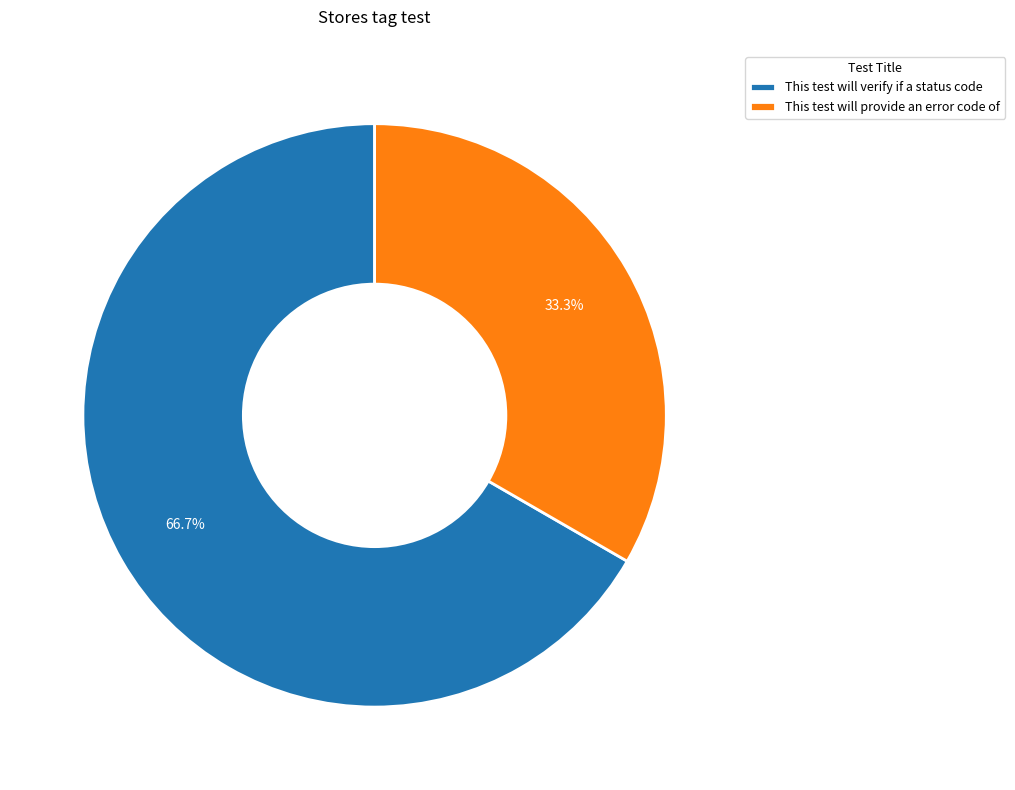

Does This test will provide an error code of represent more than half of the total?

No